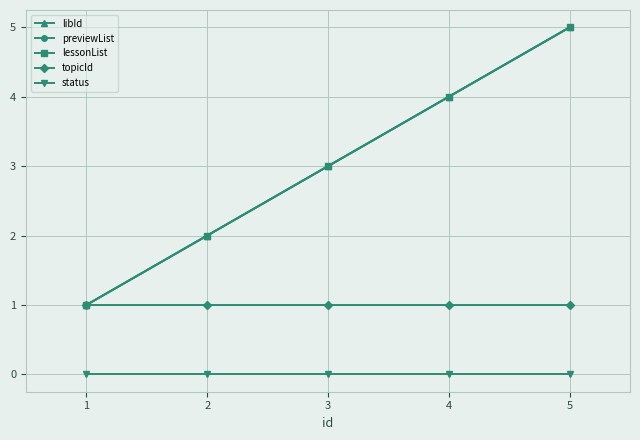

Is this an area chart (filled region under the line)?

No